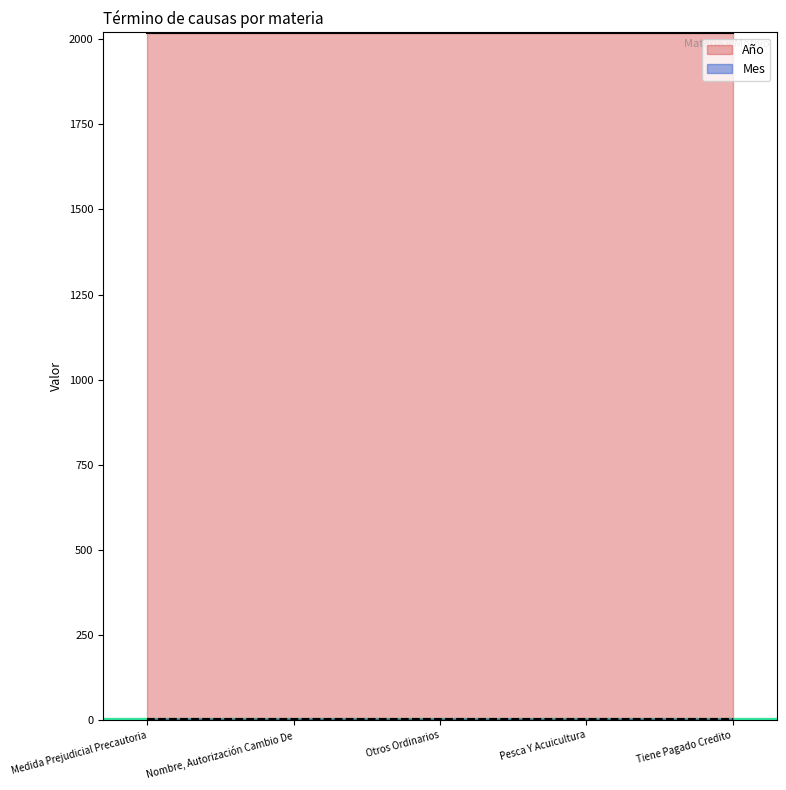

At how many categories does at least one series exceed 336?

5